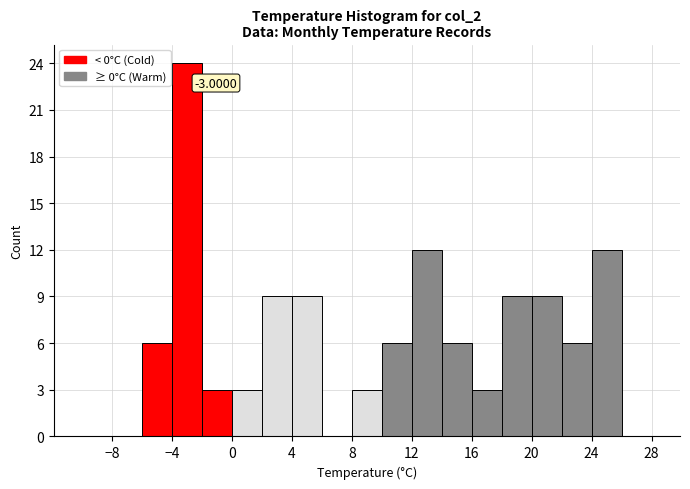

Which range on the x-axis has the tallest bar?

-4 to -2